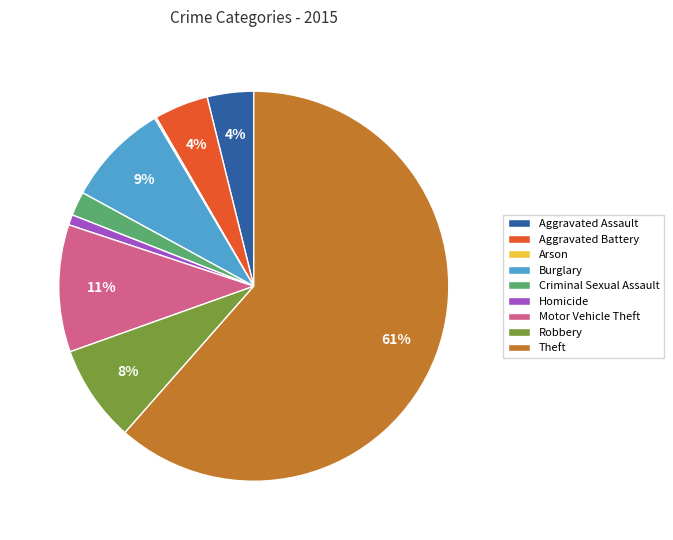

The Theft slice represents 54% of the pie. True or false?

False